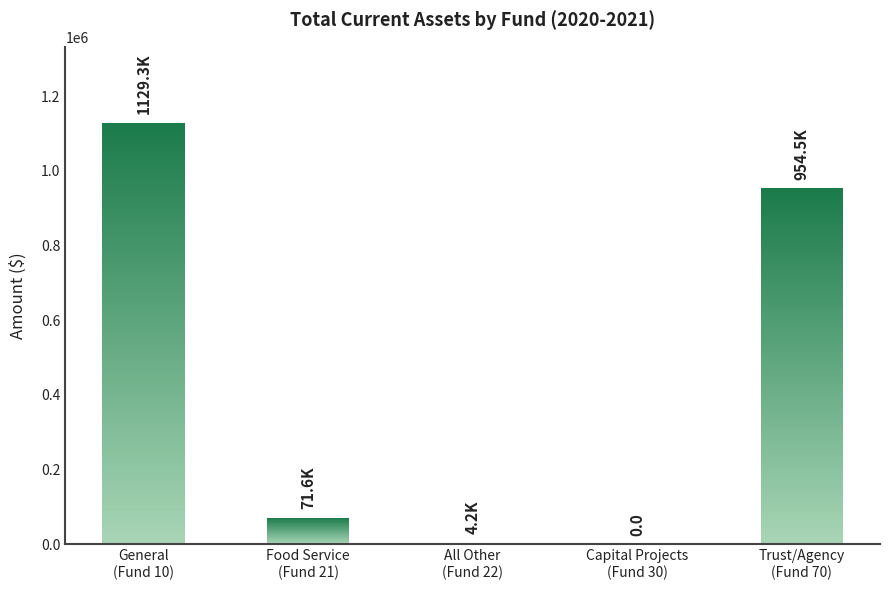

Rank the categories by value from highest to lowest.

General
(Fund 10), Trust/Agency
(Fund 70), Food Service
(Fund 21), All Other
(Fund 22), Capital Projects
(Fund 30)